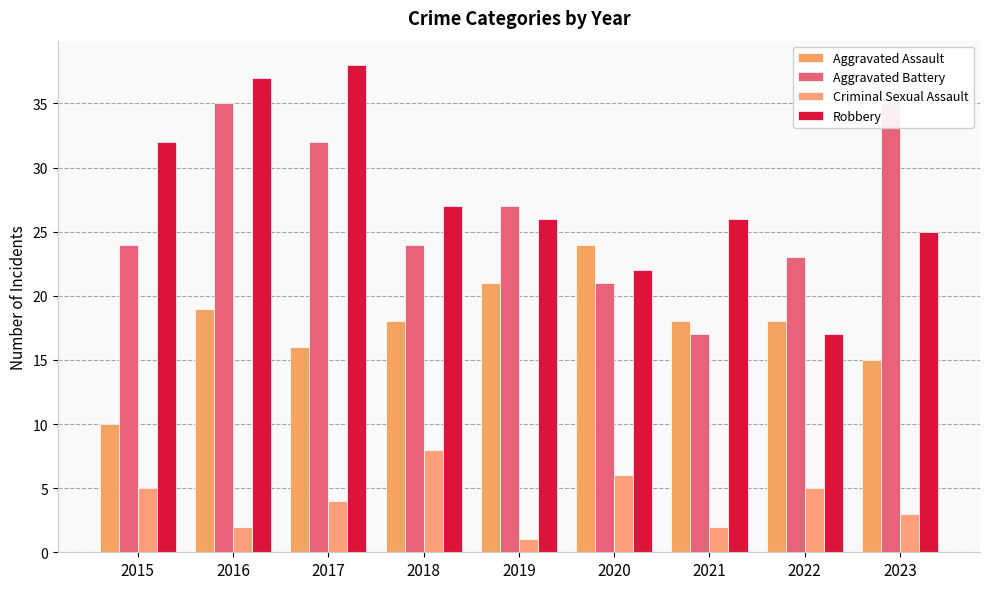

What is the spread (max minus min) of values at 2016?

35